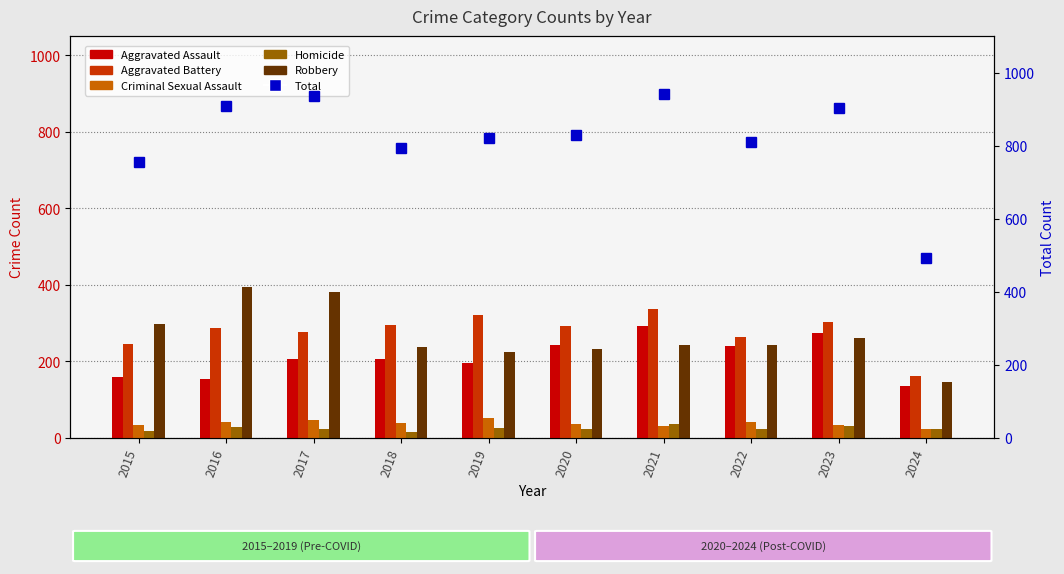

Is it true that Criminal Sexual Assault equals 12 at 2020?

False